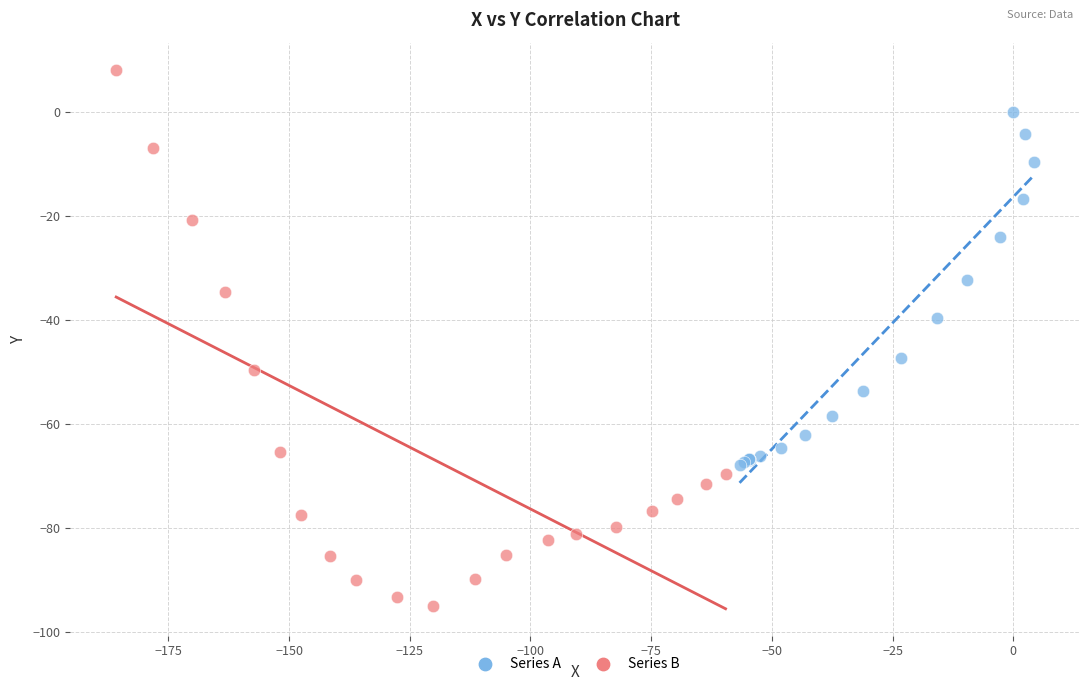

Which series reaches the maximum Y coordinate?

Series B